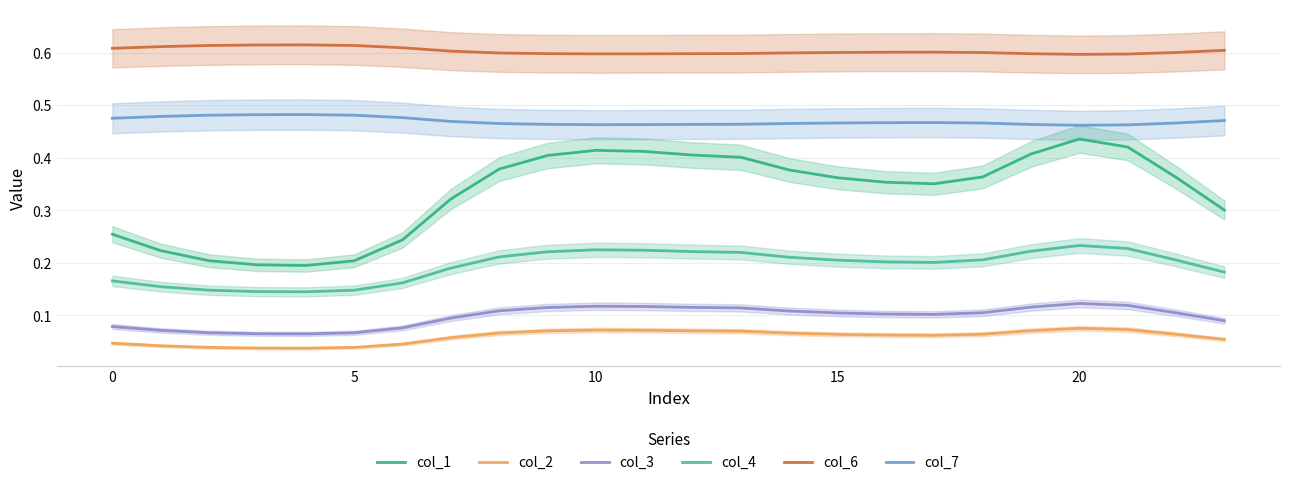

In col_6, how many points are higher than both neighbors (excluding endpoints)?

2